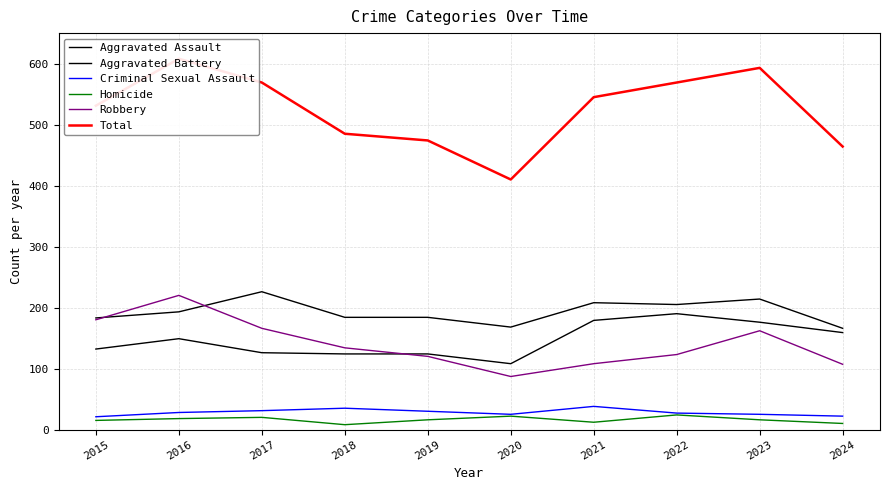

At 2015, list the series in order from smallest to largest.

Homicide, Criminal Sexual Assault, Aggravated Assault, Robbery, Aggravated Battery, Total